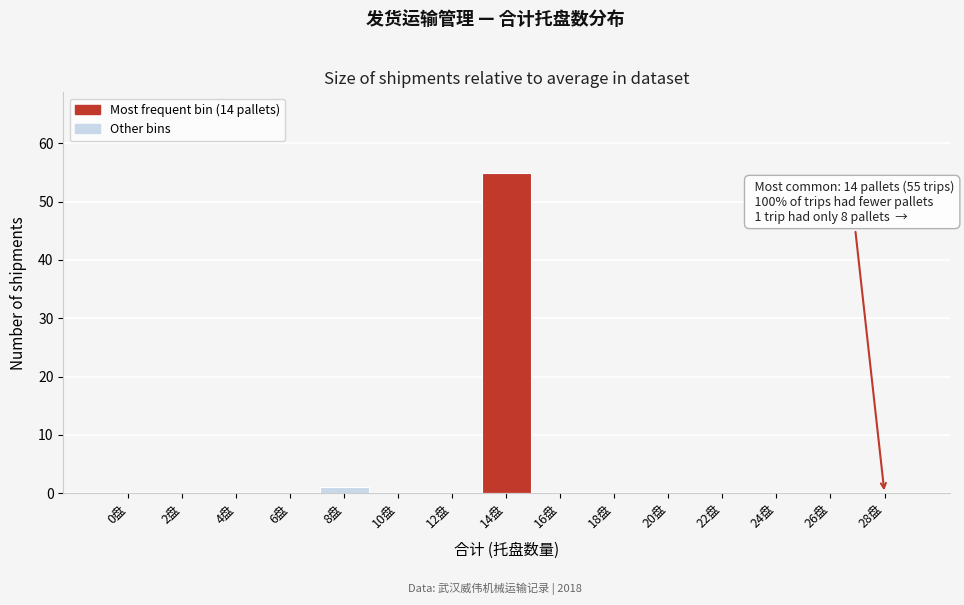

Reading right to left, list all the values displayed in this chart.

28盘=0	26盘=0	24盘=0	22盘=0	20盘=0	18盘=0	16盘=0	14盘=55	12盘=0	10盘=0	8盘=1	6盘=0	4盘=0	2盘=0	0盘=0